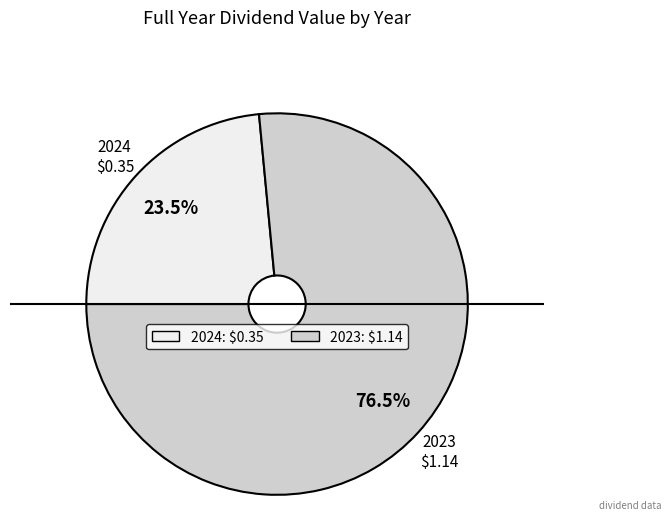

To the nearest percent, what is the average slice percentage?

50%